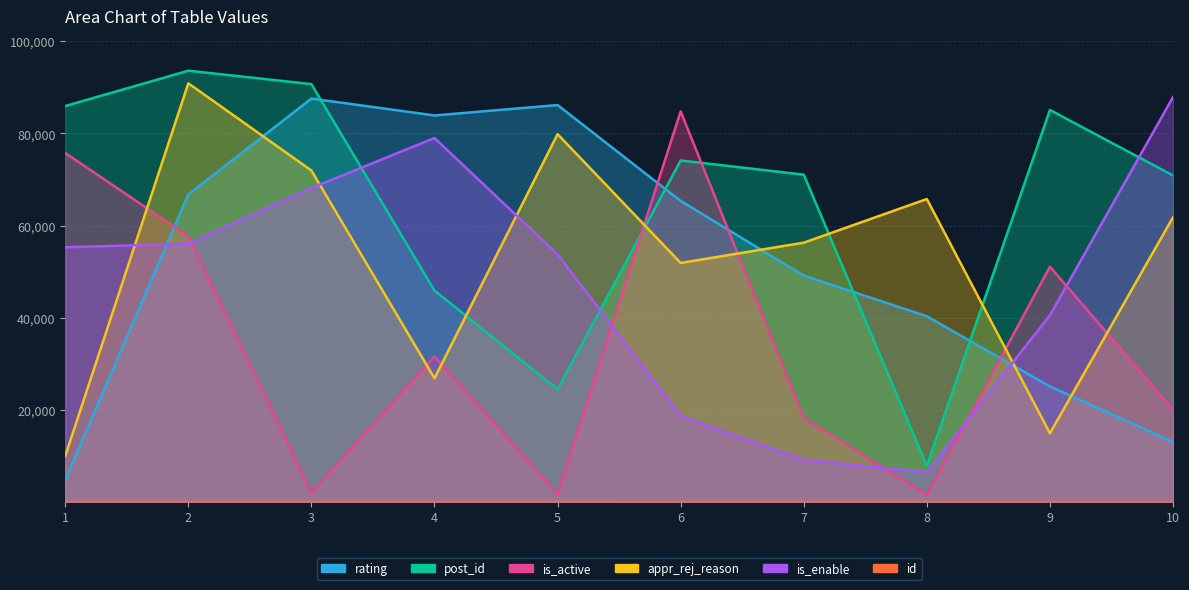

Which series has the widest spread of values?

post_id